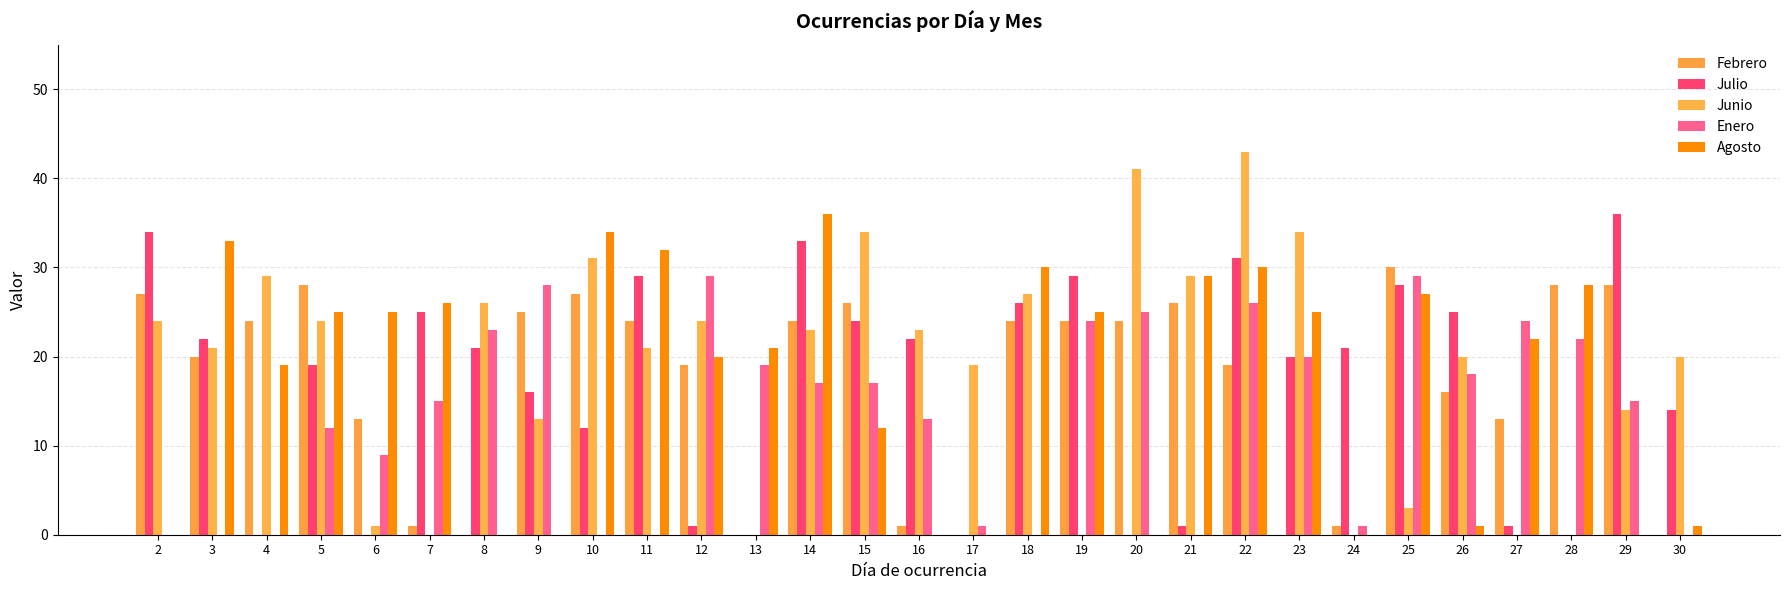

What are all the series names shown in the legend?

Febrero, Julio, Junio, Enero, Agosto